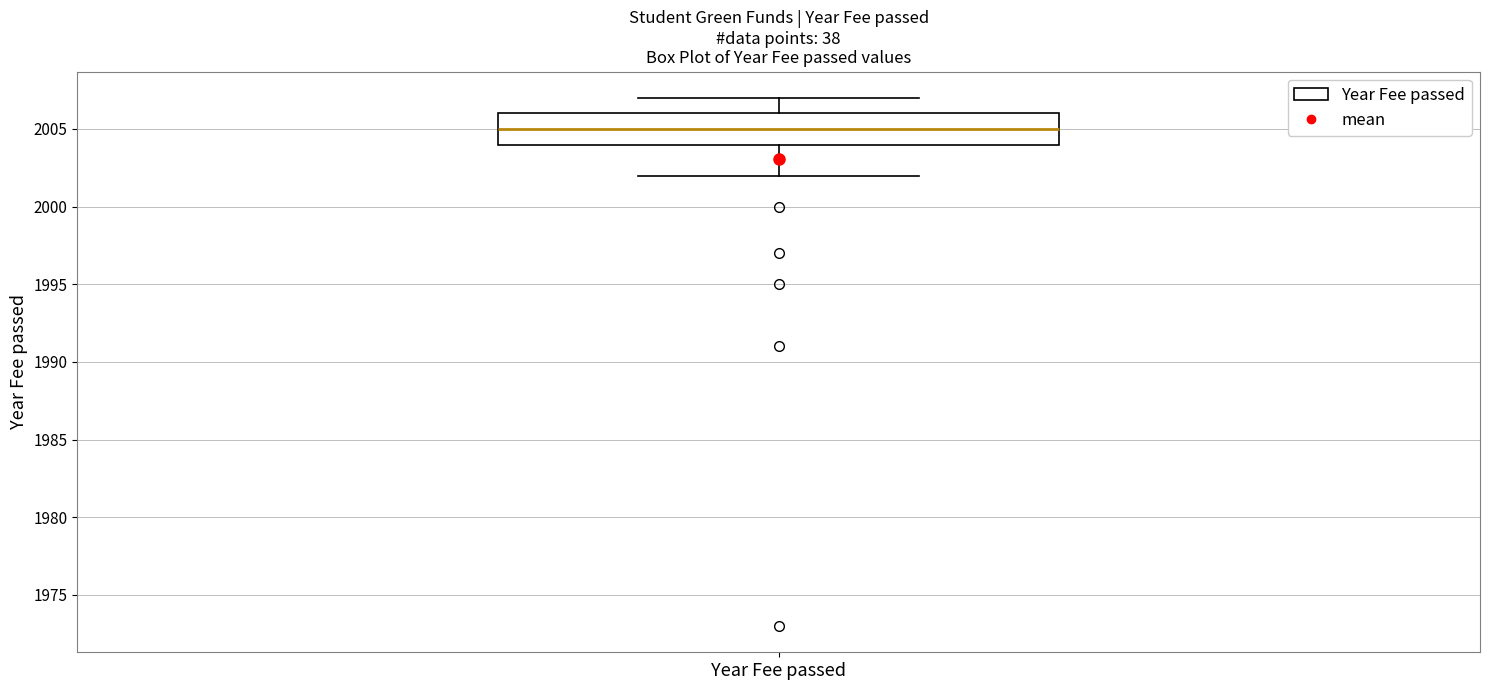

Transcribe this box plot: give where the median line is, the range the box spans, and where the two whiskers end, as read against the y-axis. The values are not printed on the chart, so give them approximately, as read against the axis.

median 2005, box 2004 to 2006, whiskers 2002 to 2007